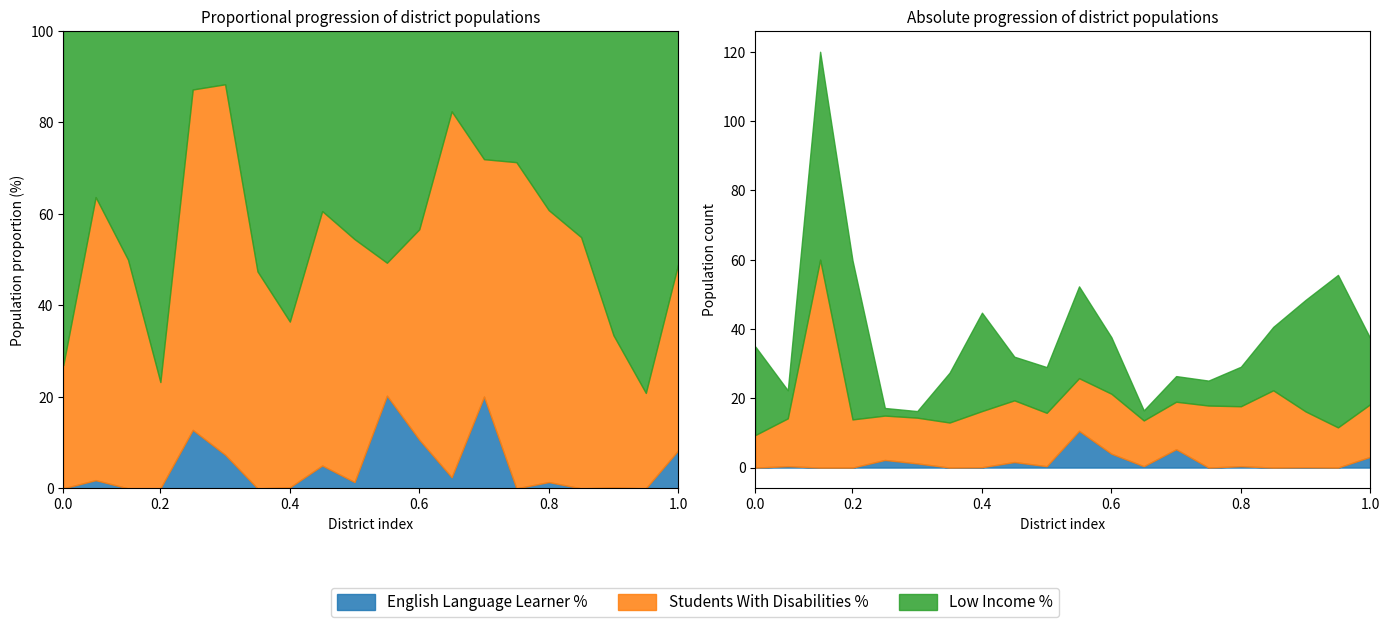

What is the average value of the Low Income % series?

19.9